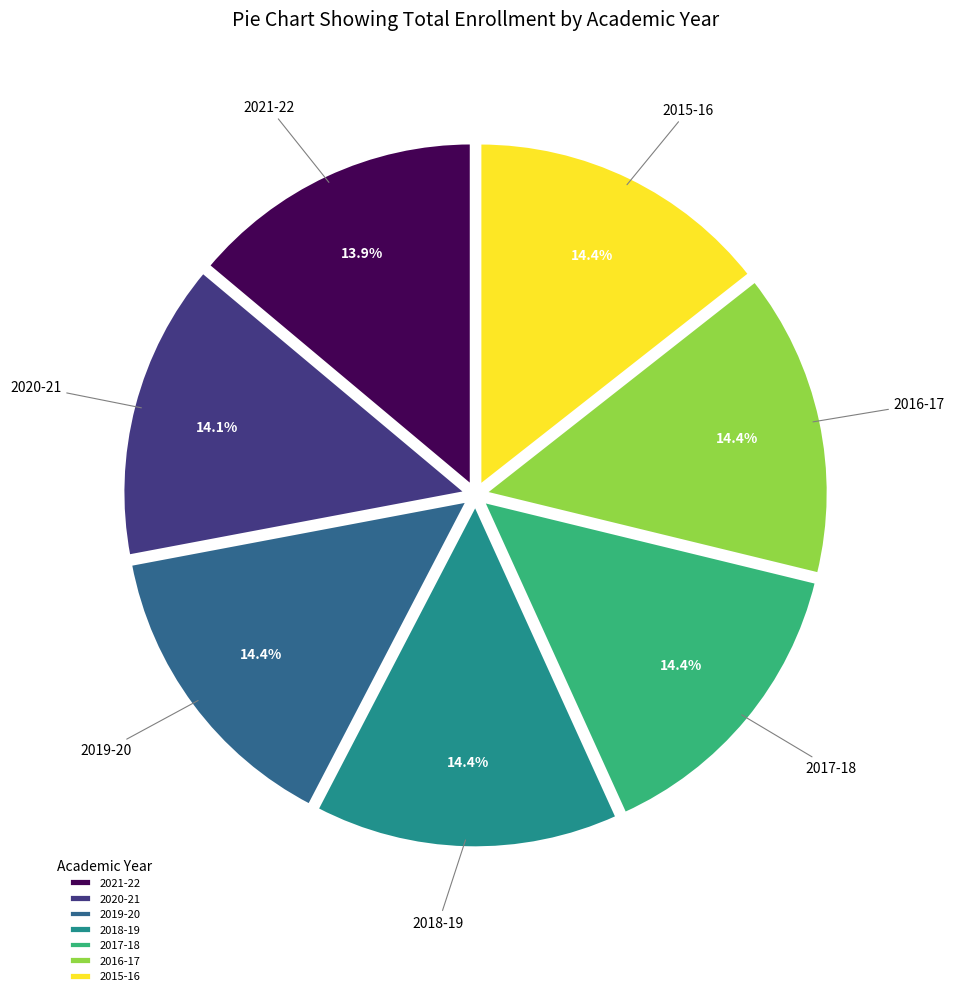

Is 2020-21 the majority of the pie?

No